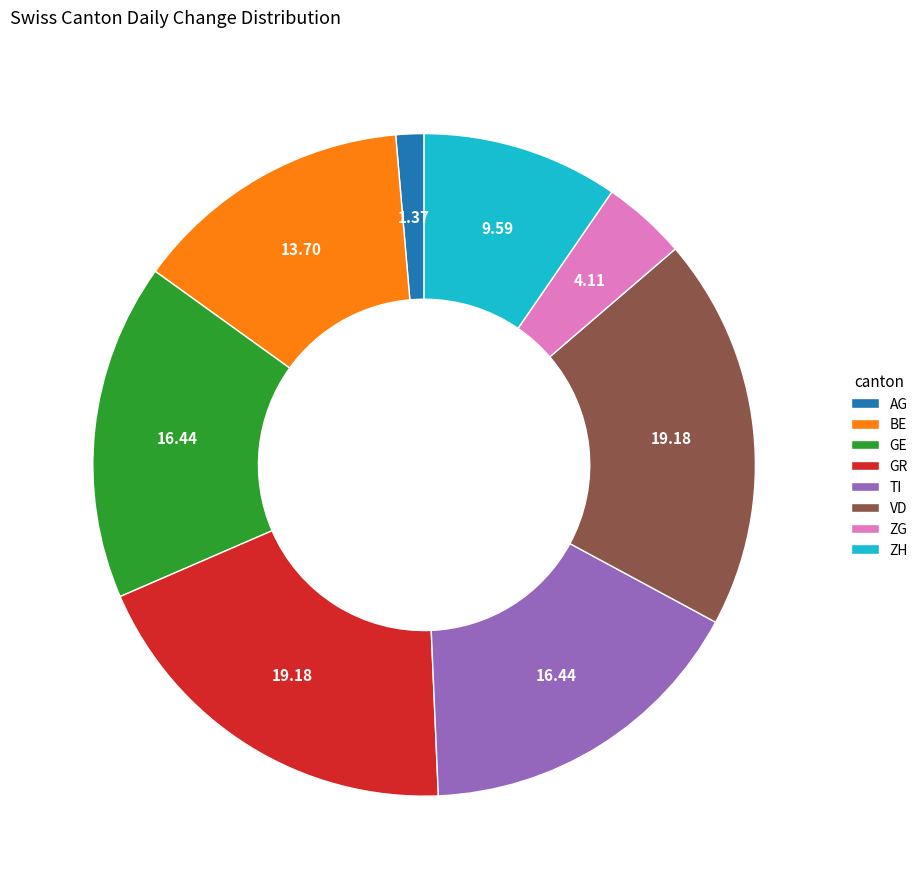

How many segments does this pie chart have?

8